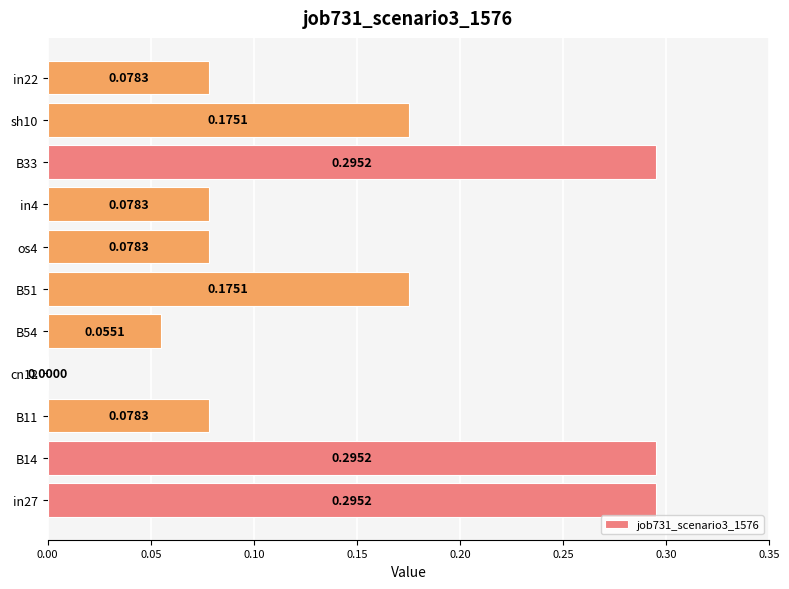

What is the sum of all values?

1.6